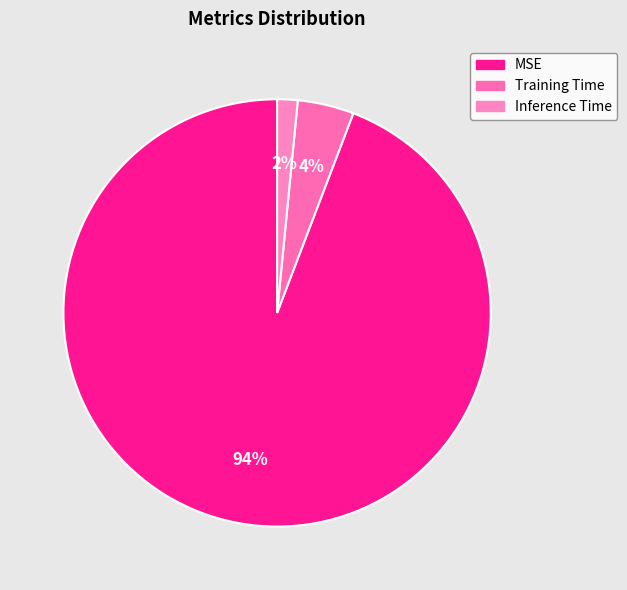

How many segments does this pie chart have?

3